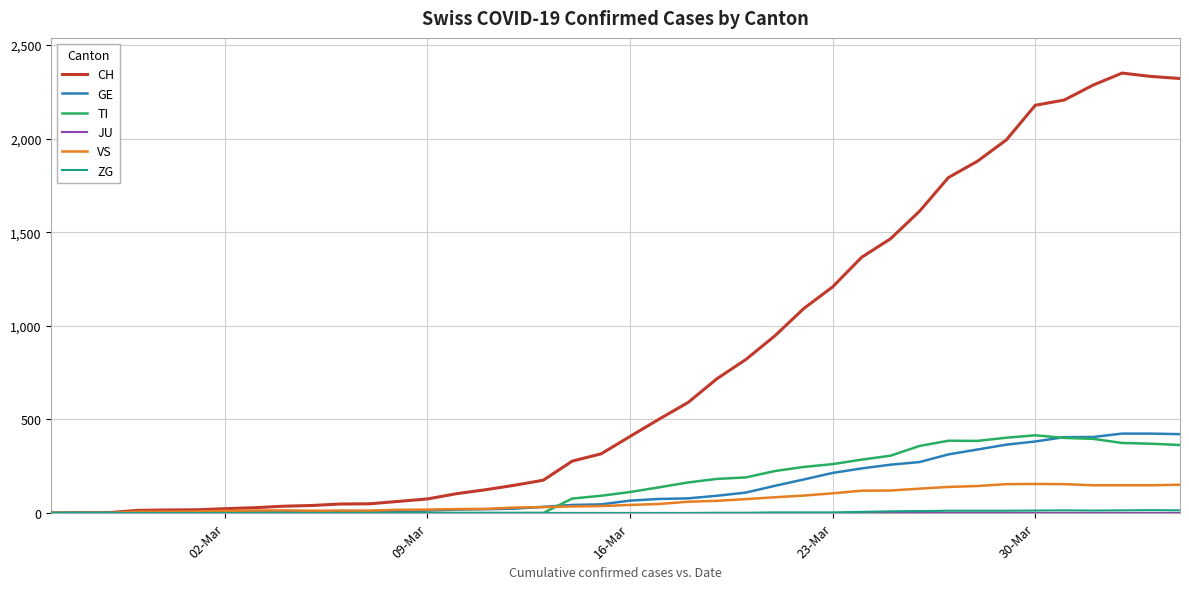

Which series has the widest spread of values?

CH